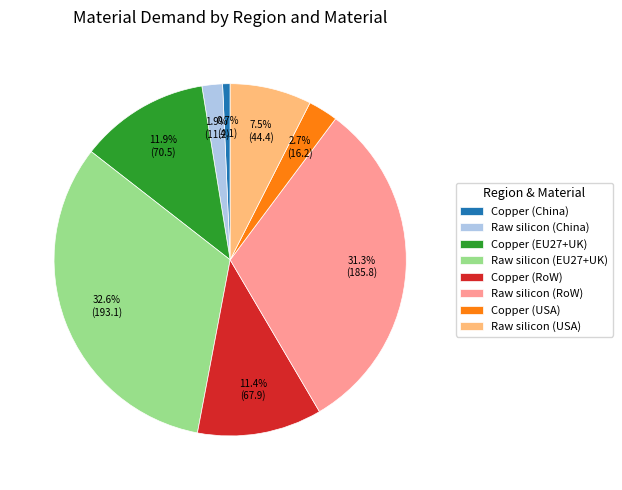

Which slice is the largest?

Raw silicon (EU27+UK)